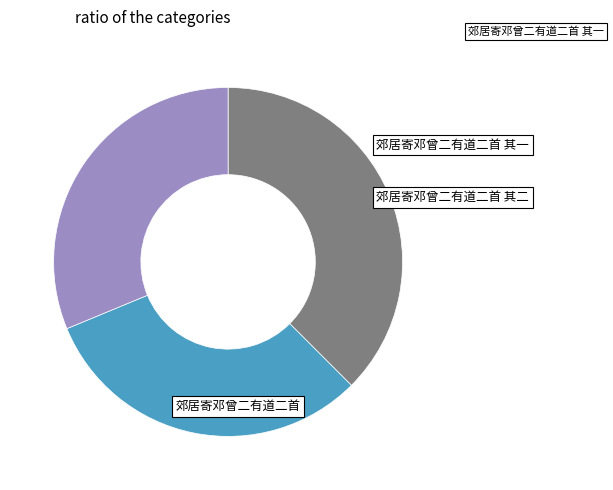

Is it true that 郊居寄邓曾二有道二首 其二 is 21% of the pie?

False